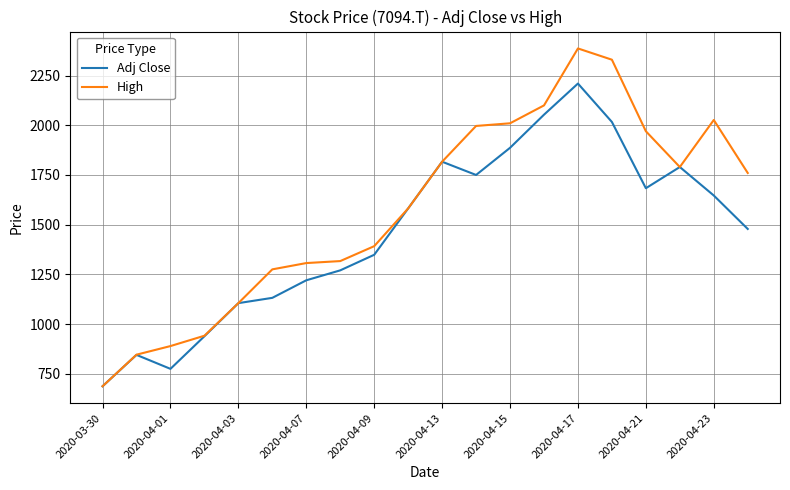

Rank the series by their average value, from lowest to highest.

Adj Close, High